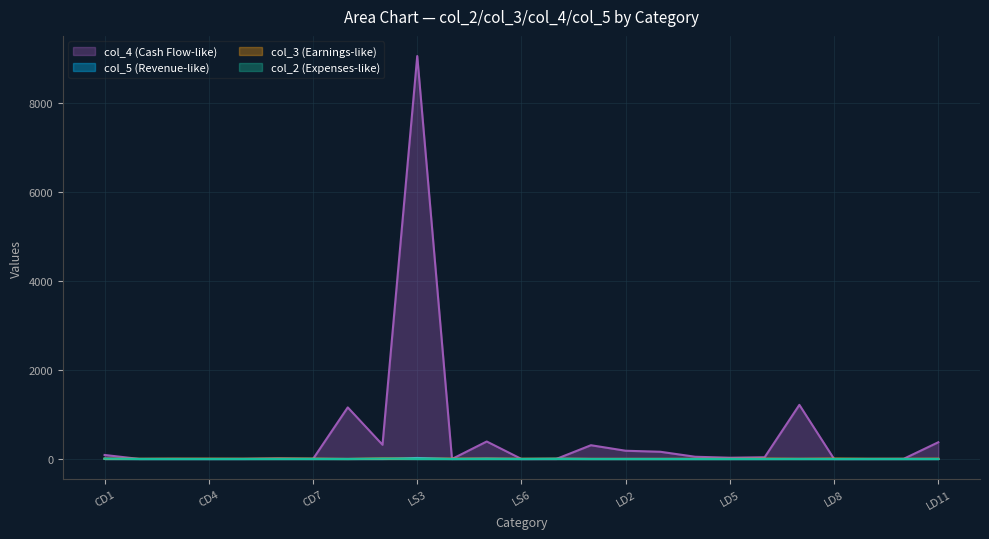

How many times do col_4 and col_5 cross each other?

8